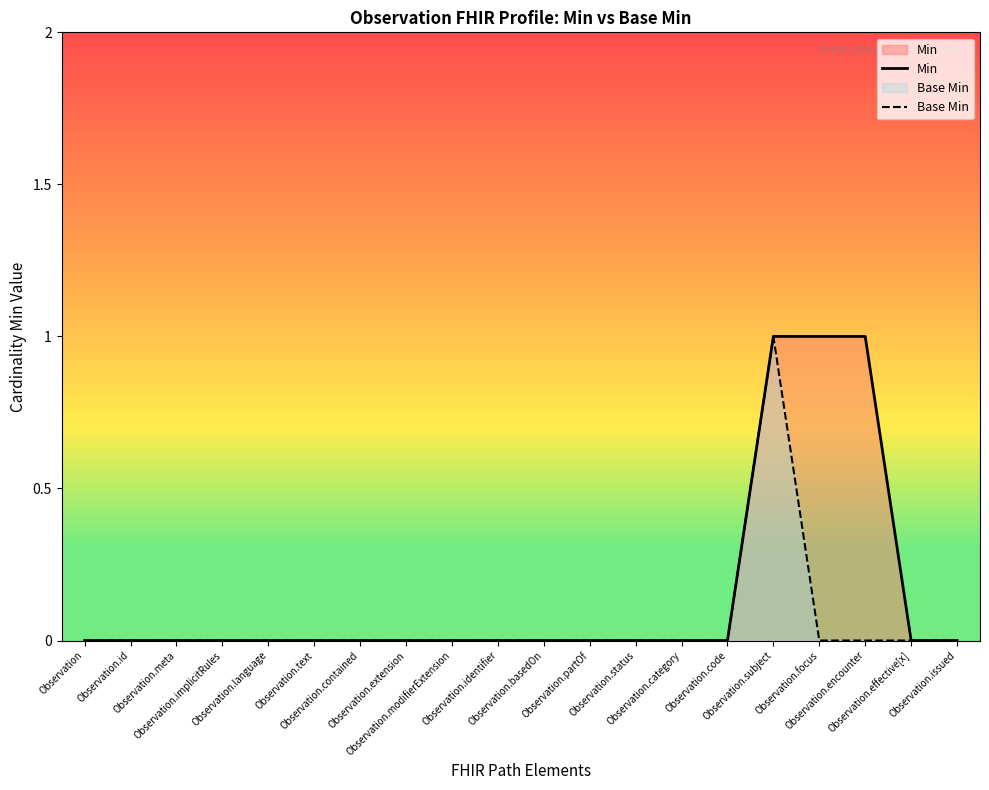

How many lines are shown in the chart?

2